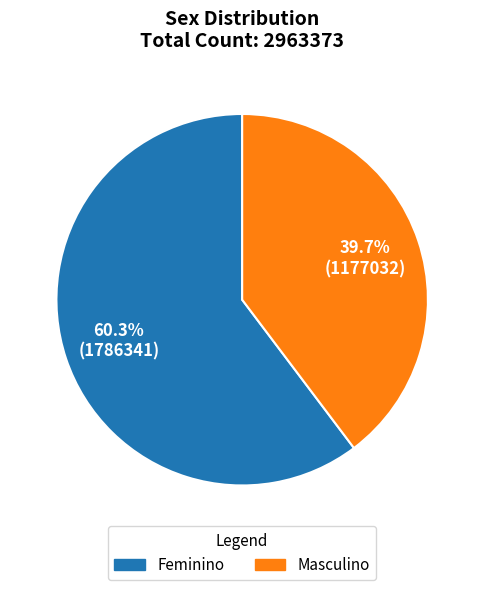

How much of the chart is everything except Masculino?

60.3%